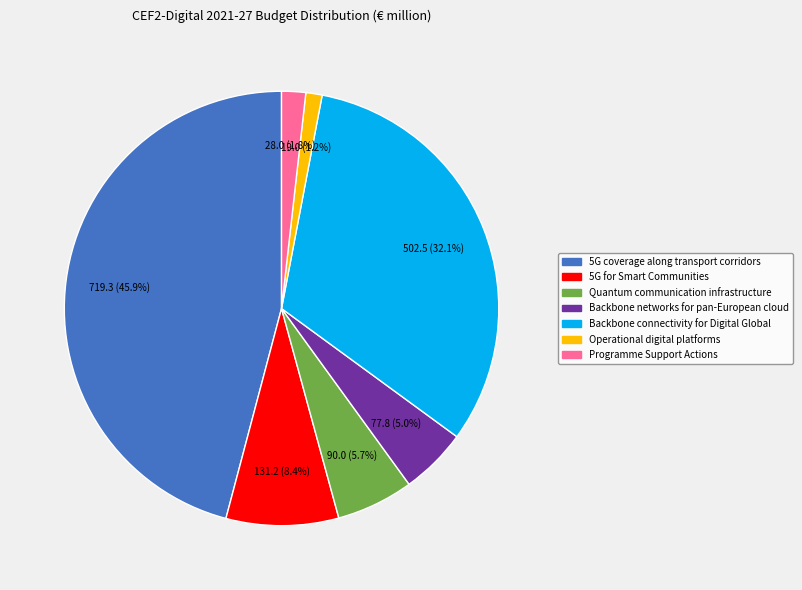

What portion of the pie excludes Backbone networks for pan-European cloud?

95.0%